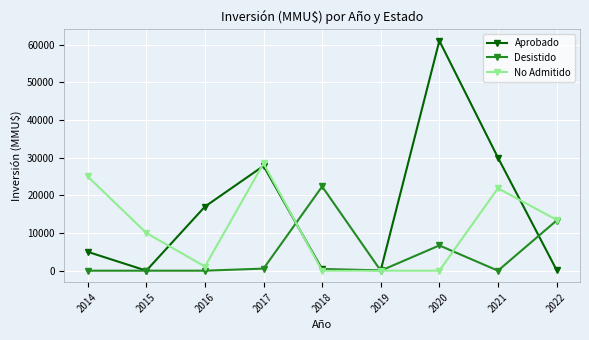

List the series in order of their peak value, highest first.

Aprobado, No Admitido, Desistido